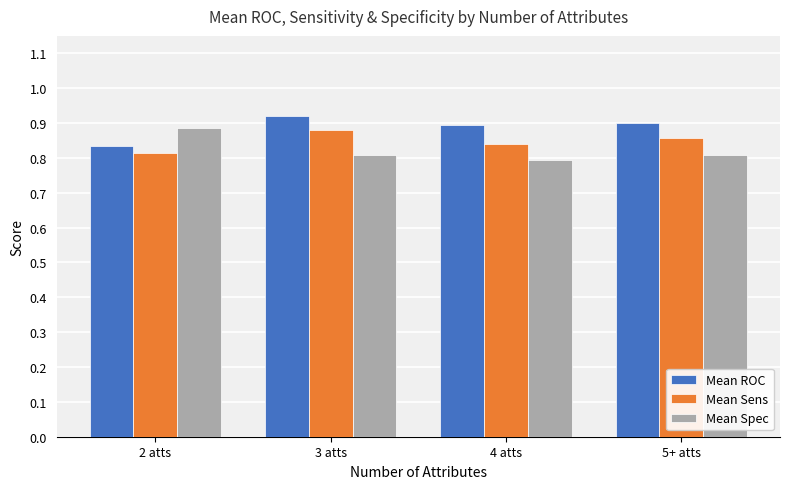

True or false: Mean Sens has a value of 1.2 at 2 atts.

False